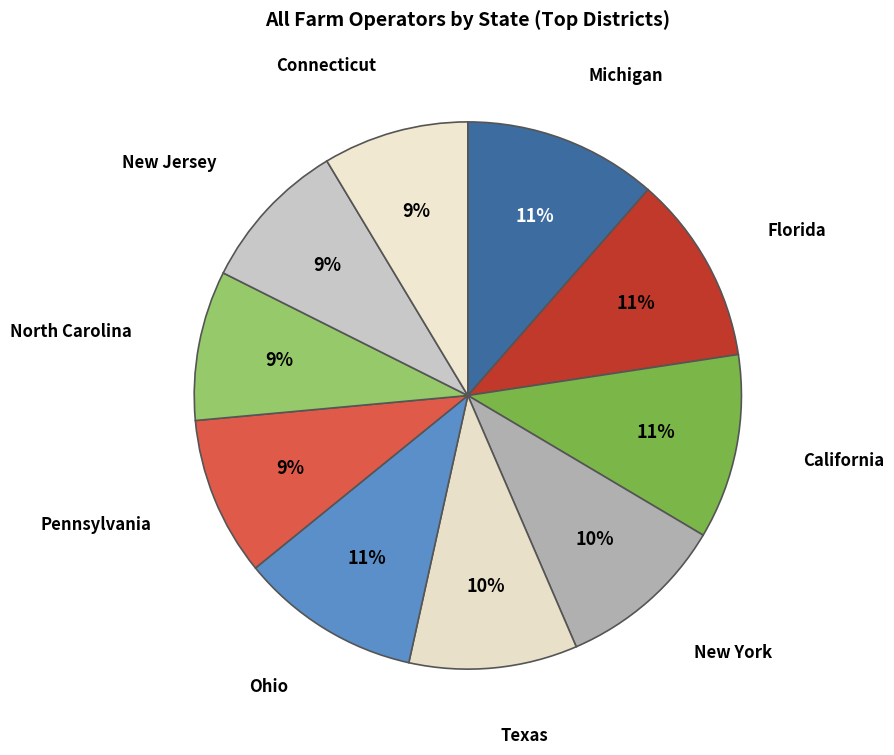

The California slice represents 11% of the pie. True or false?

True